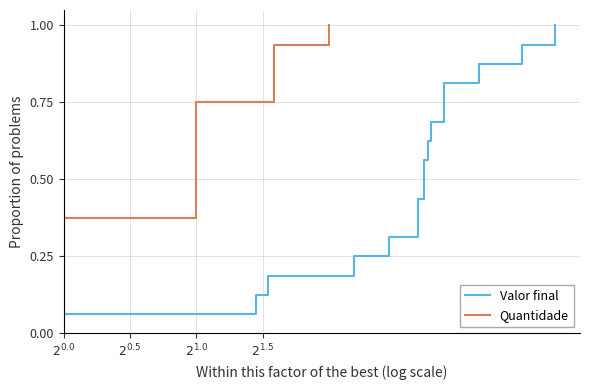

How many data points does each series have?

16